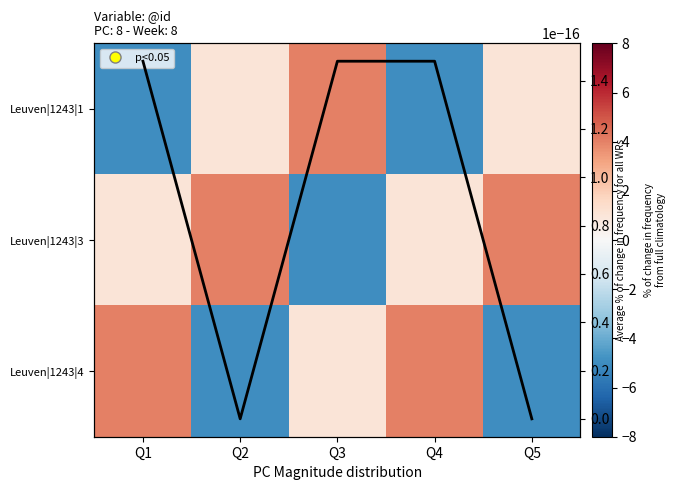

Is it true that Leuven|1243|3 equals -1.0 at Q3?

False